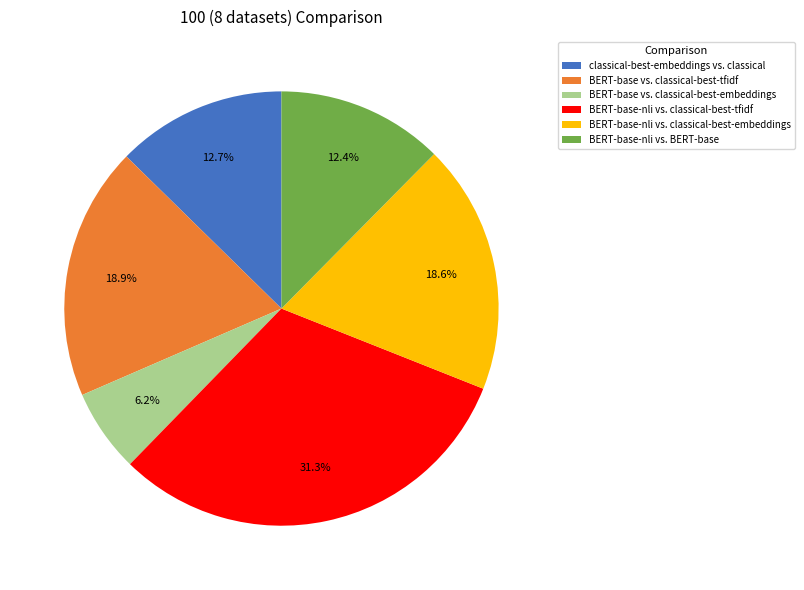

How much of the chart is everything except BERT-base-nli vs. classical-best-embeddings?

81.4%